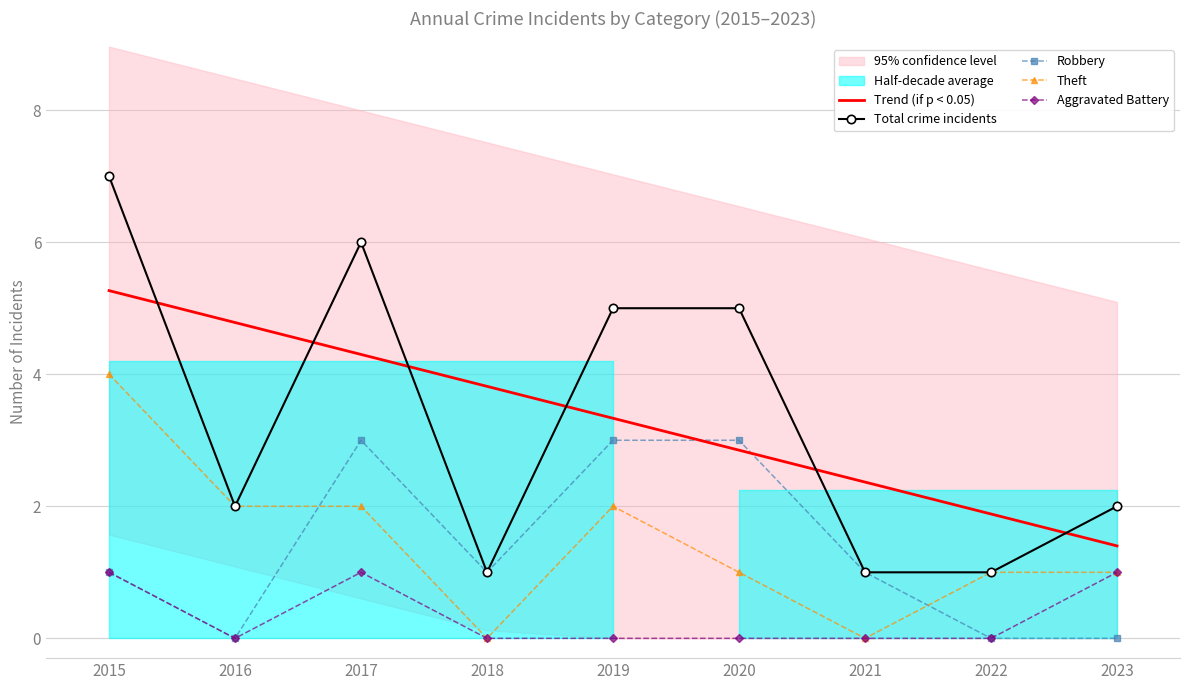

Count the number of data series in this chart.

5